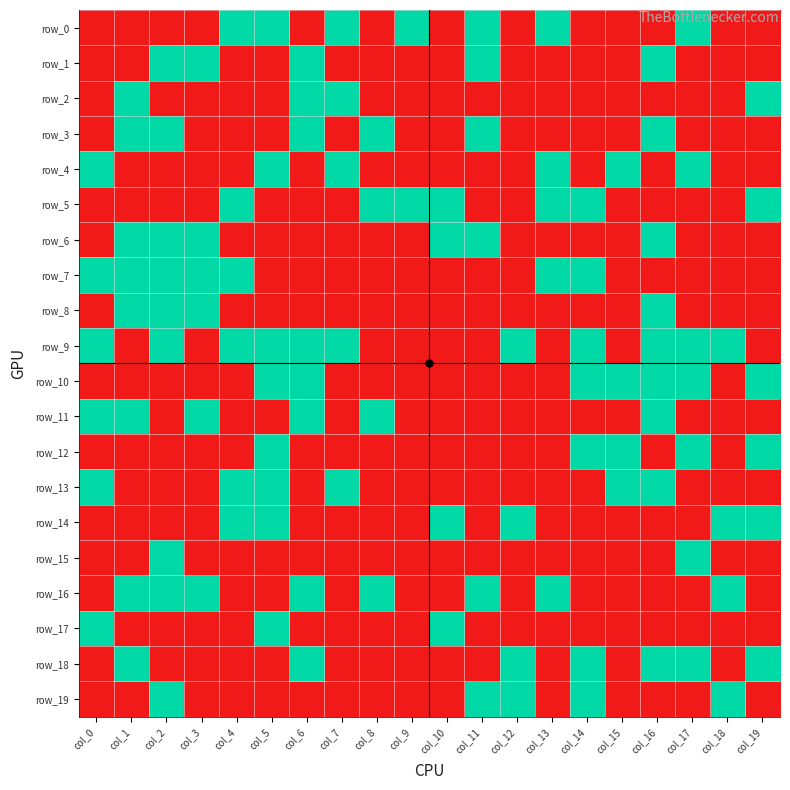

Which series changed the most between col_2 and col_14?

row_1